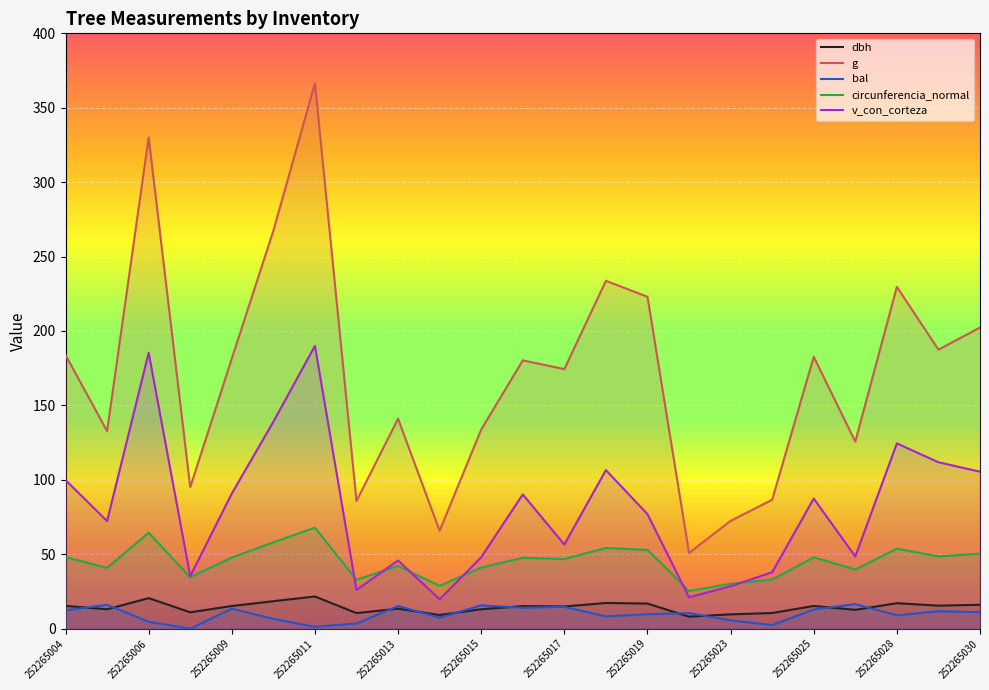

At 252265011, list the series in order from largest to smallest.

g, v_con_corteza, circunferencia_normal, dbh, bal